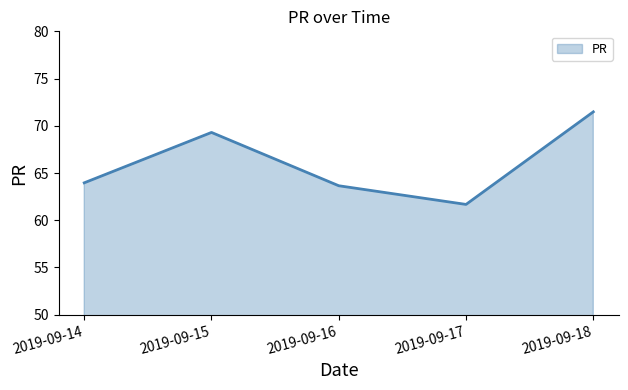

How many distinct data groups are displayed?

1